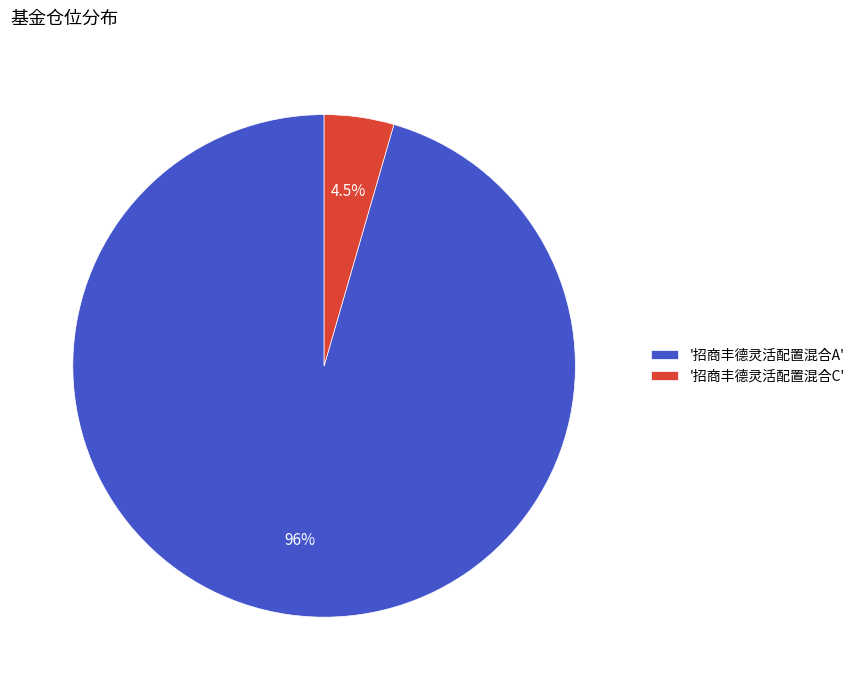

Which slice is the smallest?

'招商丰德灵活配置混合C'